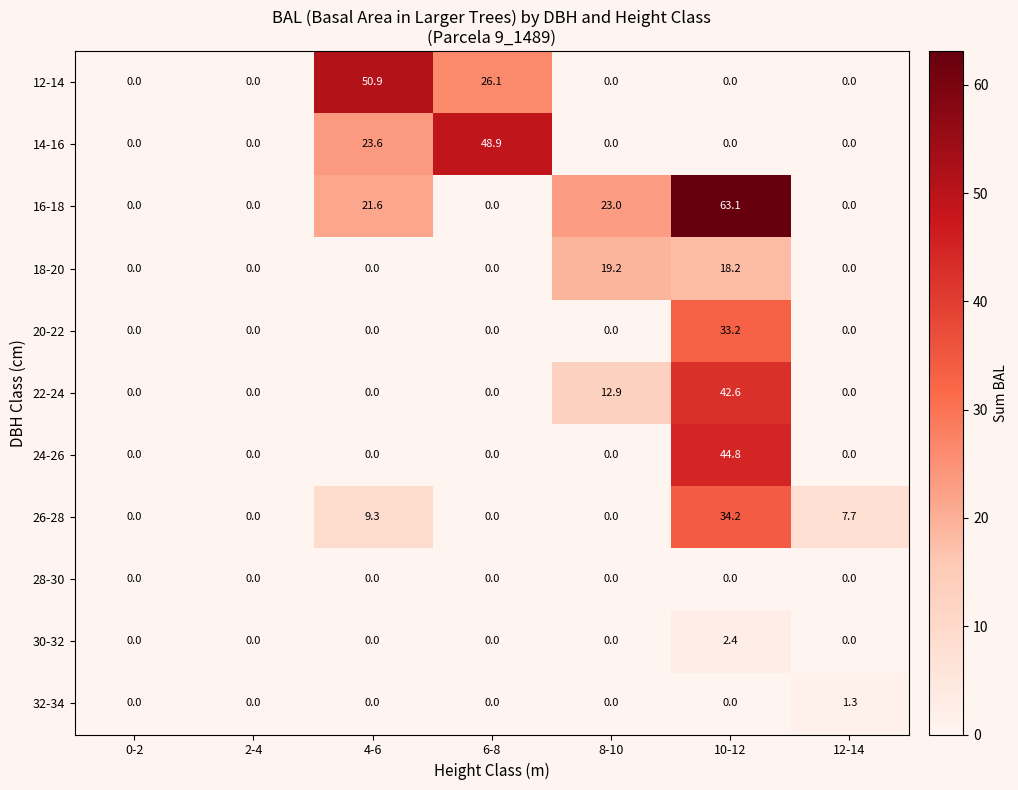

Rank the series by their maximum value, from lowest to highest.

28-30, 32-34, 30-32, 18-20, 20-22, 26-28, 22-24, 24-26, 14-16, 12-14, 16-18